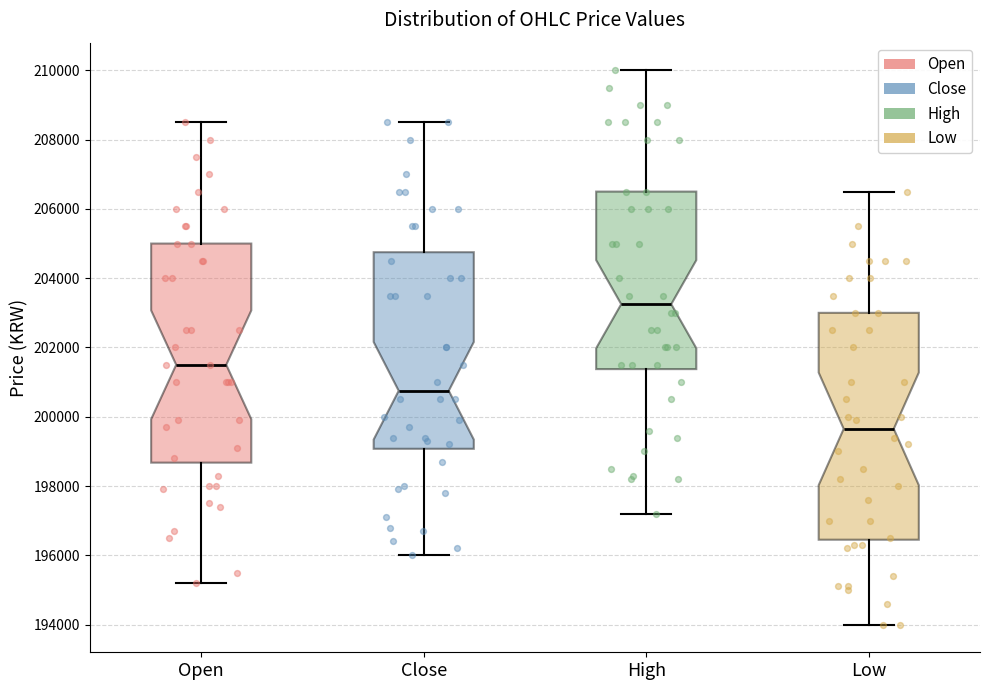

Where does the upper whisker of the box for Low end on the y-axis? The values are not printed on the chart, so give them approximately, as read against the axis.

206600